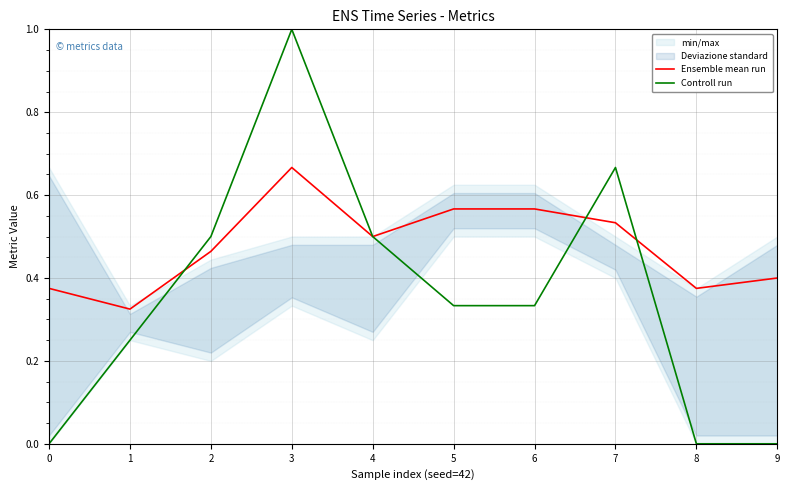

How many lines are shown in the chart?

2